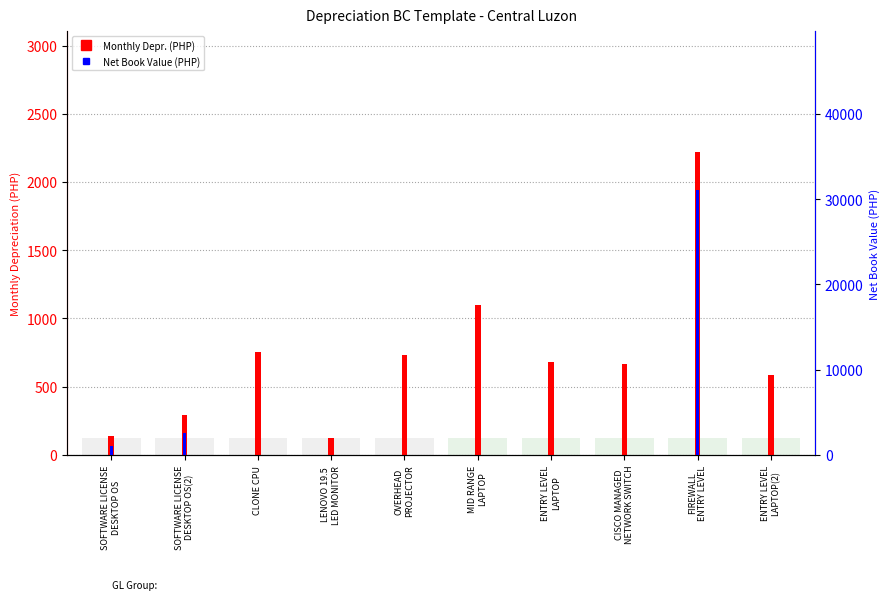

Which has a higher value, FIREWALL
ENTRY LEVEL or SOFTWARE LICENSE
DESKTOP OS?

FIREWALL
ENTRY LEVEL